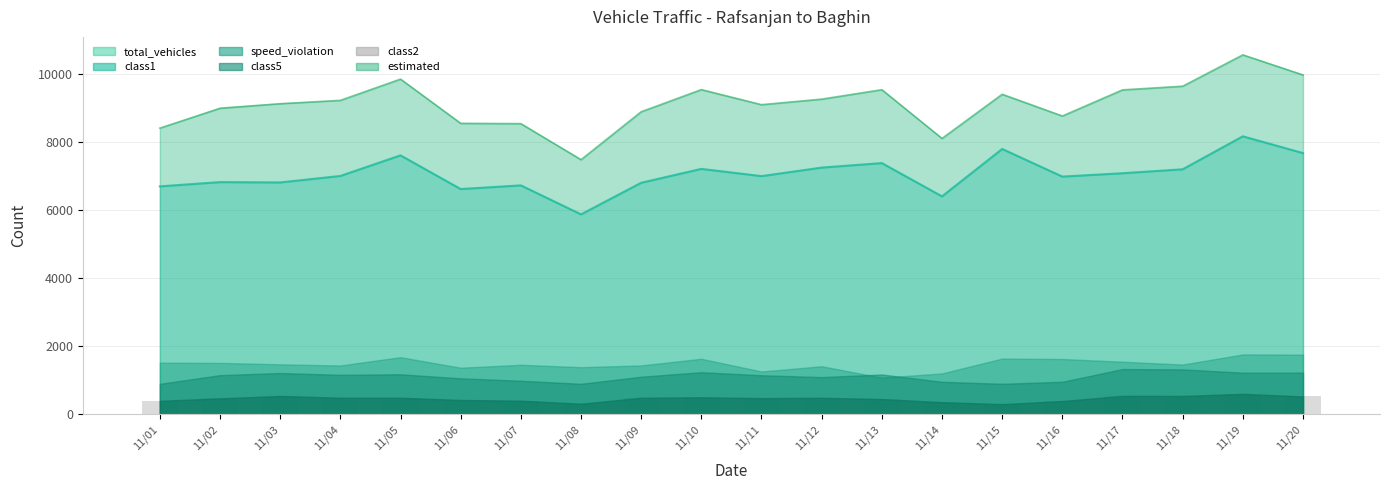

How many data points in class1 are above 7004?

9